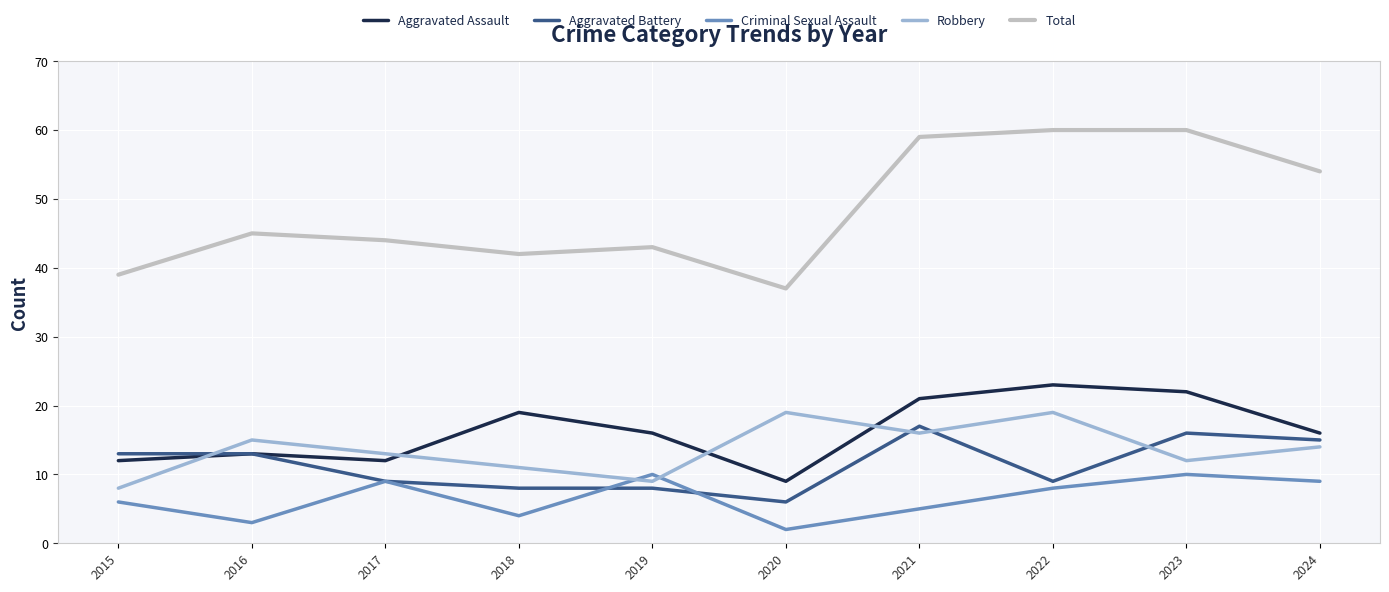

What is the total value across all series at 2016?

89